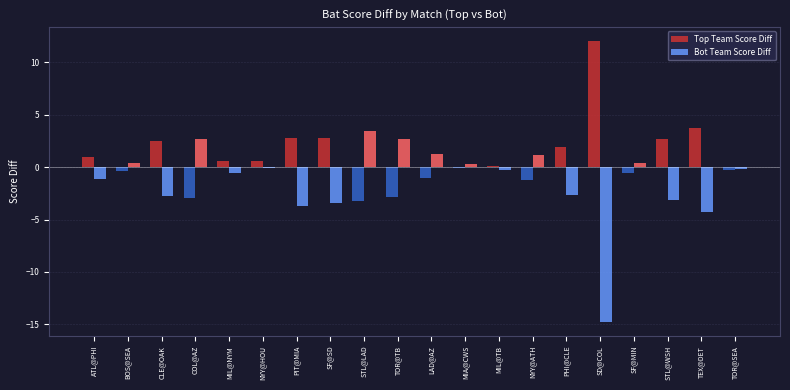

Is the value of Bot Team Score Diff at PHI@CLE greater than the value of Top Team Score Diff at BOS@SEA?

No